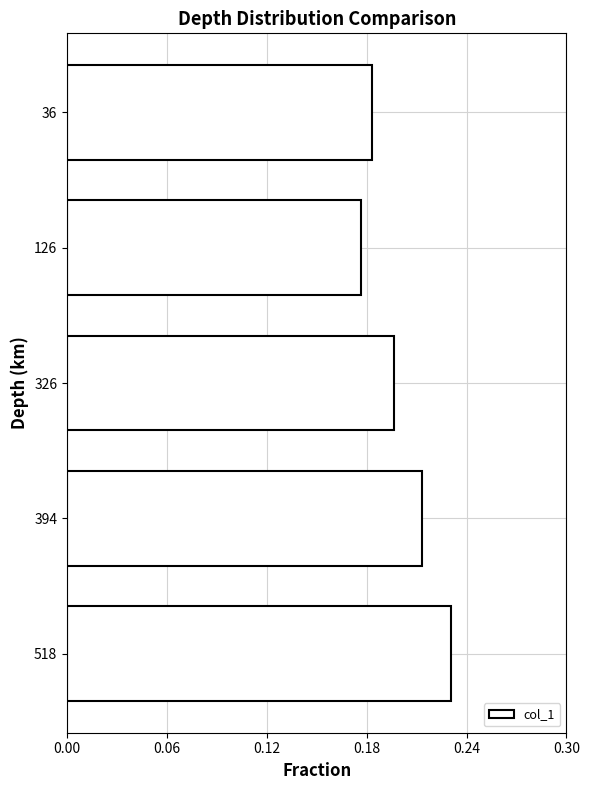

Which category has the highest value across all series?

518